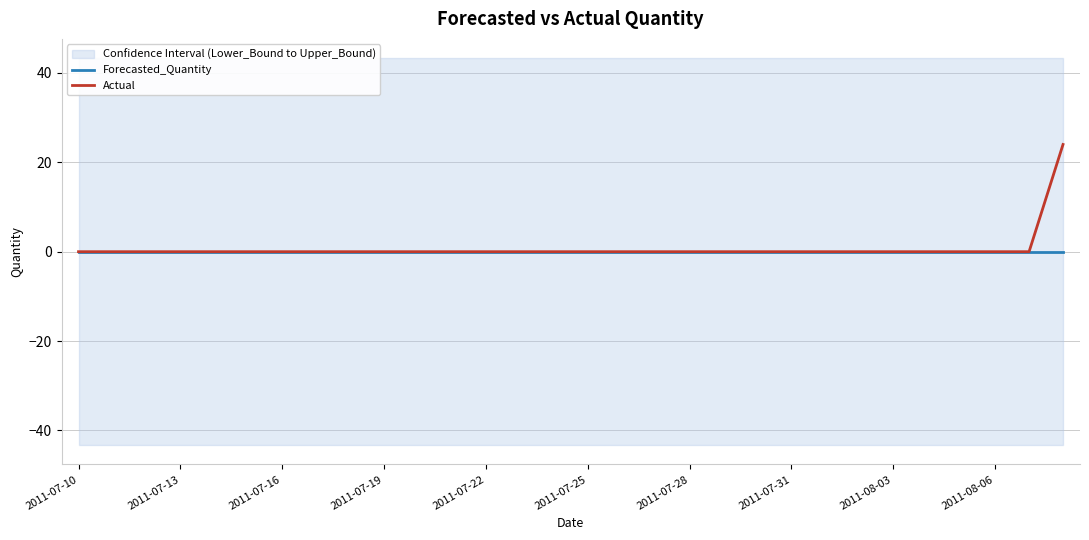

How many lines are shown in the chart?

2